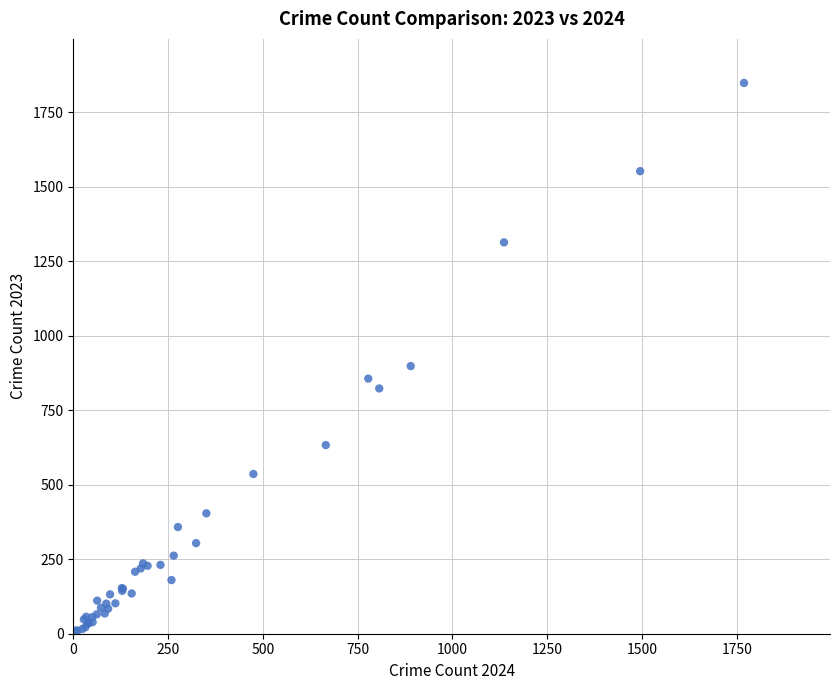

What Y value in the scatter plot is closest to 929?

898